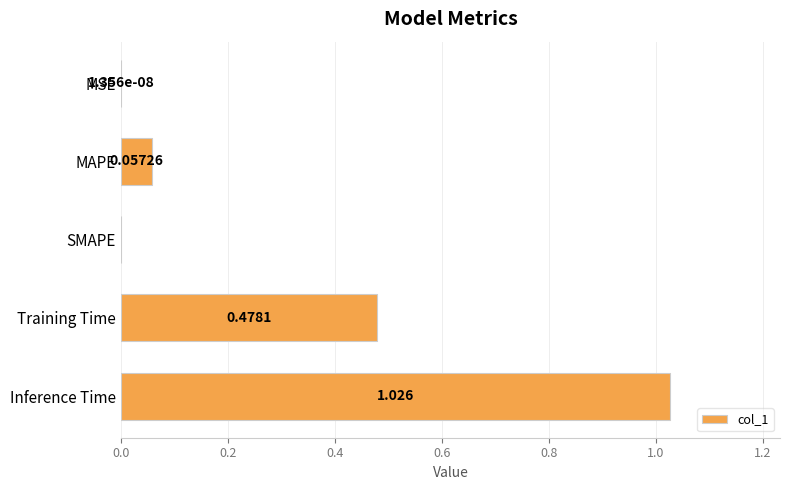

Between MSE and MAPE, which is larger?

MAPE